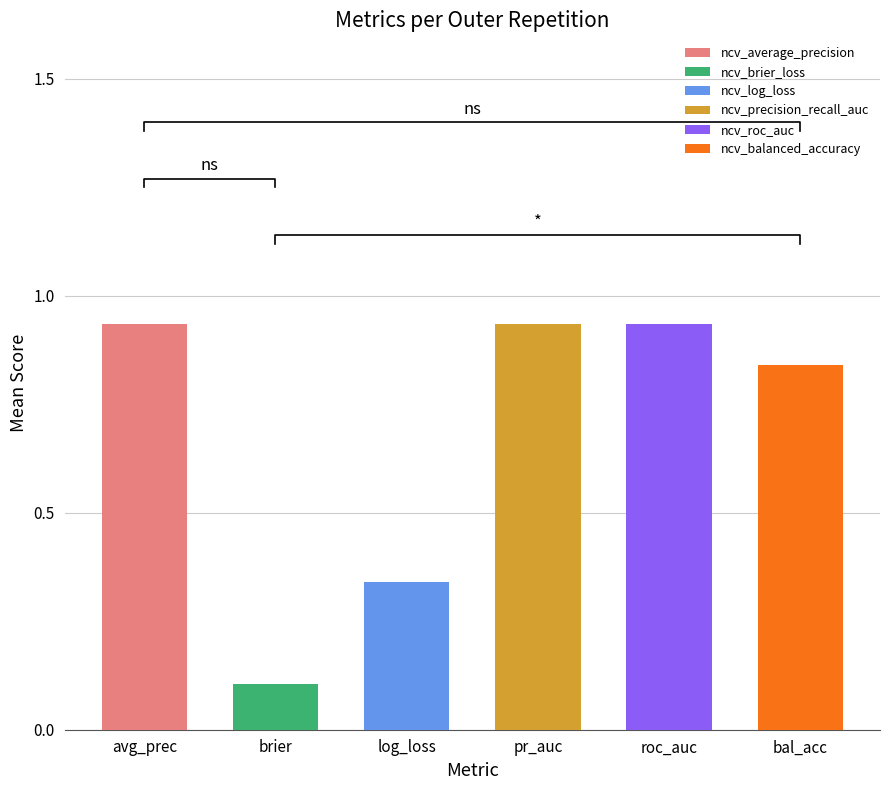

Are the bars horizontal?

No